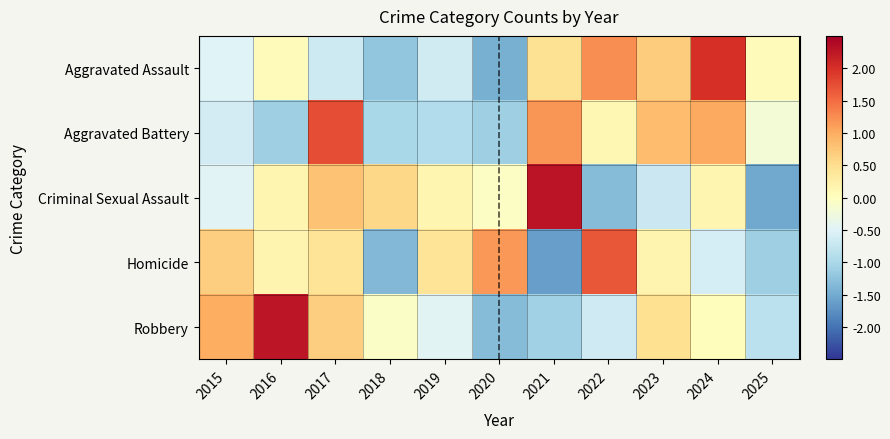

Reading left to right, list all the values displayed in this chart.

Aggravated Assault: 2015=-0.5	2016=0.0	2017=-0.7	2018=-1.2	2019=-0.6	2020=-1.5	2021=0.5	2022=1.2	2023=0.7	2024=2.0	2025=0.0
Aggravated Battery: 2015=-0.6	2016=-1.1	2017=1.8	2018=-1.0	2019=-0.9	2020=-1.1	2021=1.2	2022=0.1	2023=0.9	2024=1.0	2025=-0.2
Criminal Sexual Assault: 2015=-0.5	2016=0.2	2017=0.8	2018=0.6	2019=0.2	2020=-0.1	2021=2.3	2022=-1.3	2023=-0.7	2024=0.2	2025=-1.5
Homicide: 2015=0.7	2016=0.2	2017=0.4	2018=-1.4	2019=0.4	2020=1.2	2021=-1.6	2022=1.7	2023=0.2	2024=-0.6	2025=-1.1
Robbery: 2015=1.0	2016=2.3	2017=0.7	2018=-0.1	2019=-0.5	2020=-1.3	2021=-1.1	2022=-0.7	2023=0.5	2024=0.0	2025=-0.8